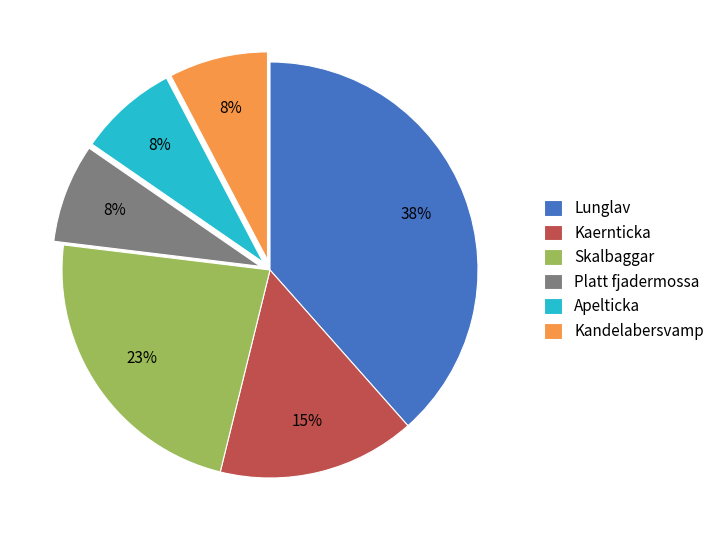

To the nearest percent, what is the combined percentage of Kandelabersvamp and Skalbaggar?

31%